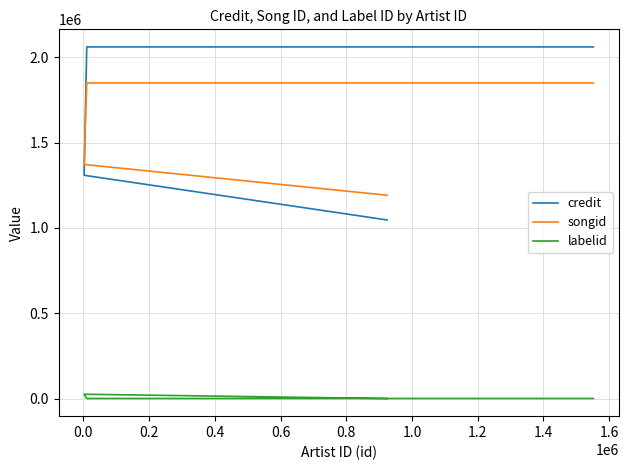

What is the label of the 5th point from the right?

0.2